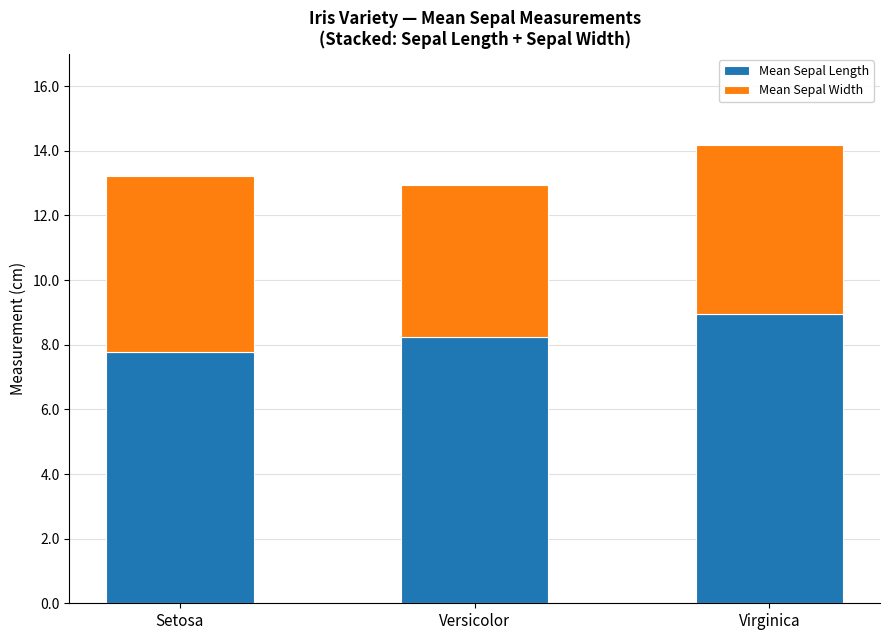

What is the maximum value for Mean Sepal Length?

8.9